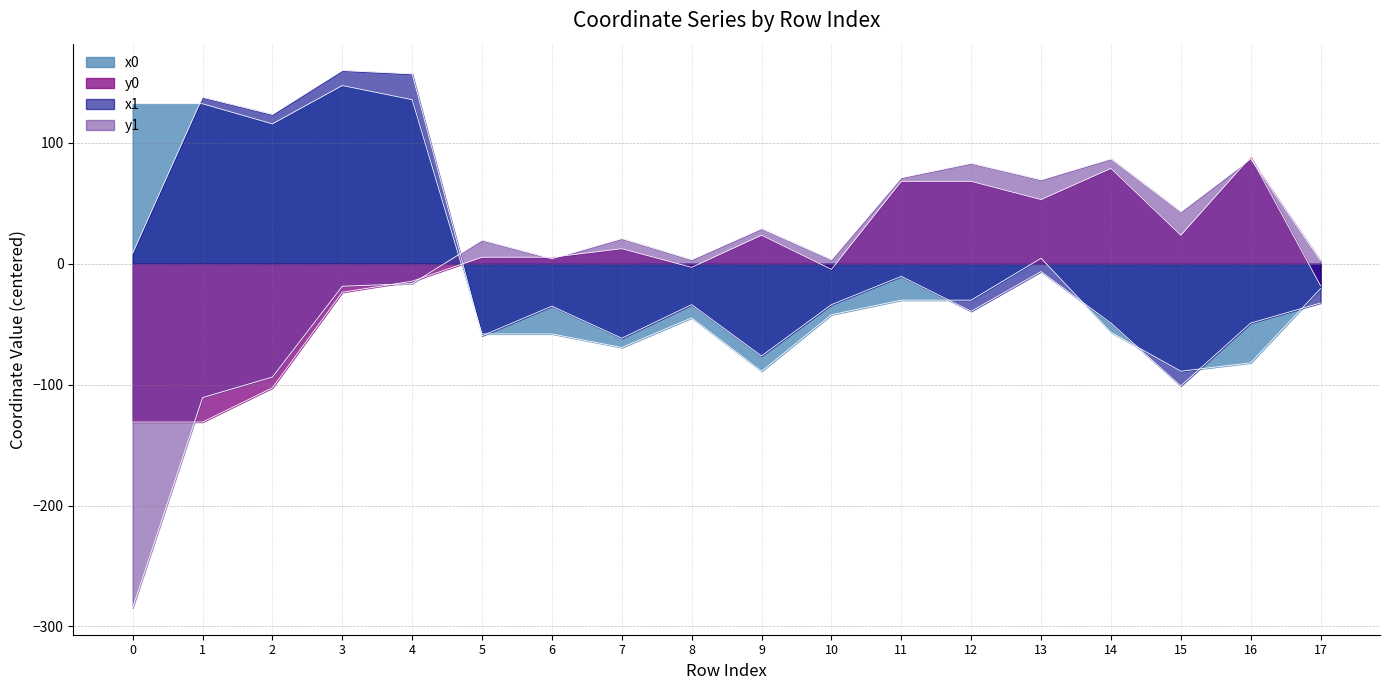

The y0 series shows 73.4 at 13. True or false?

False